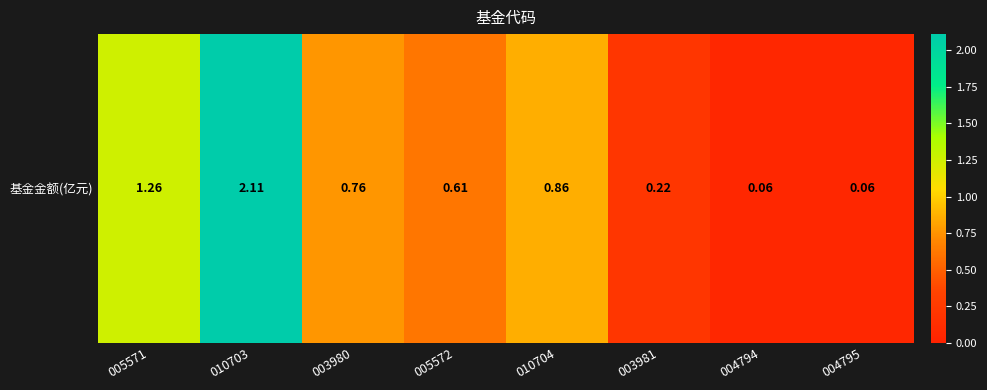

Which label corresponds to the largest value in the chart?

010703